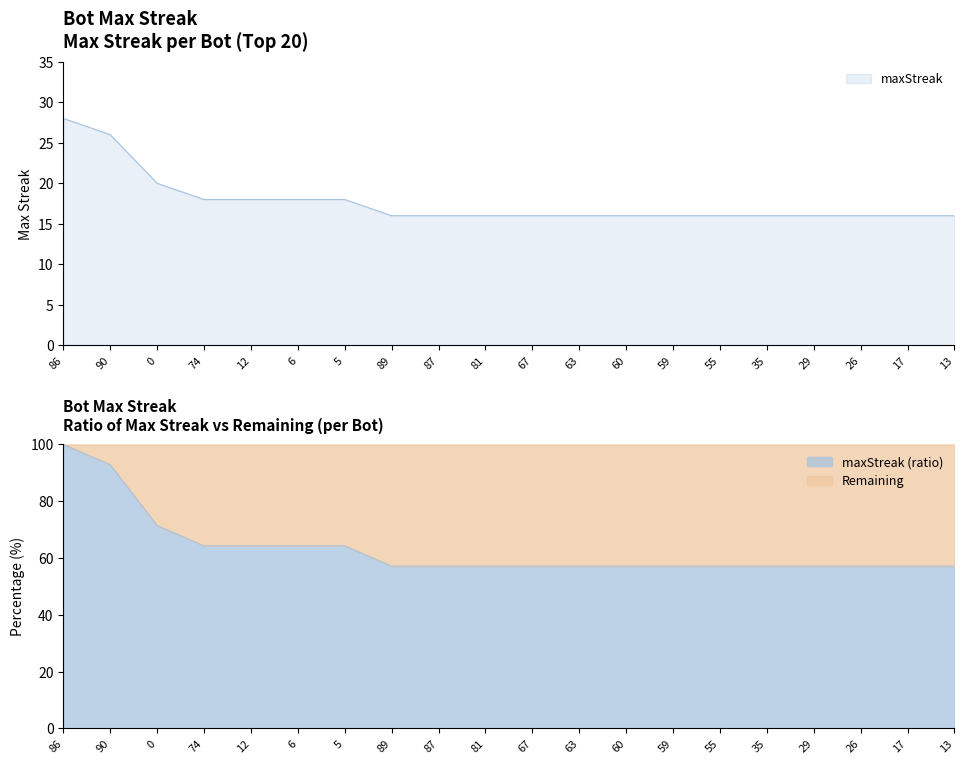

Read the value at 55, to the nearest 5.

15